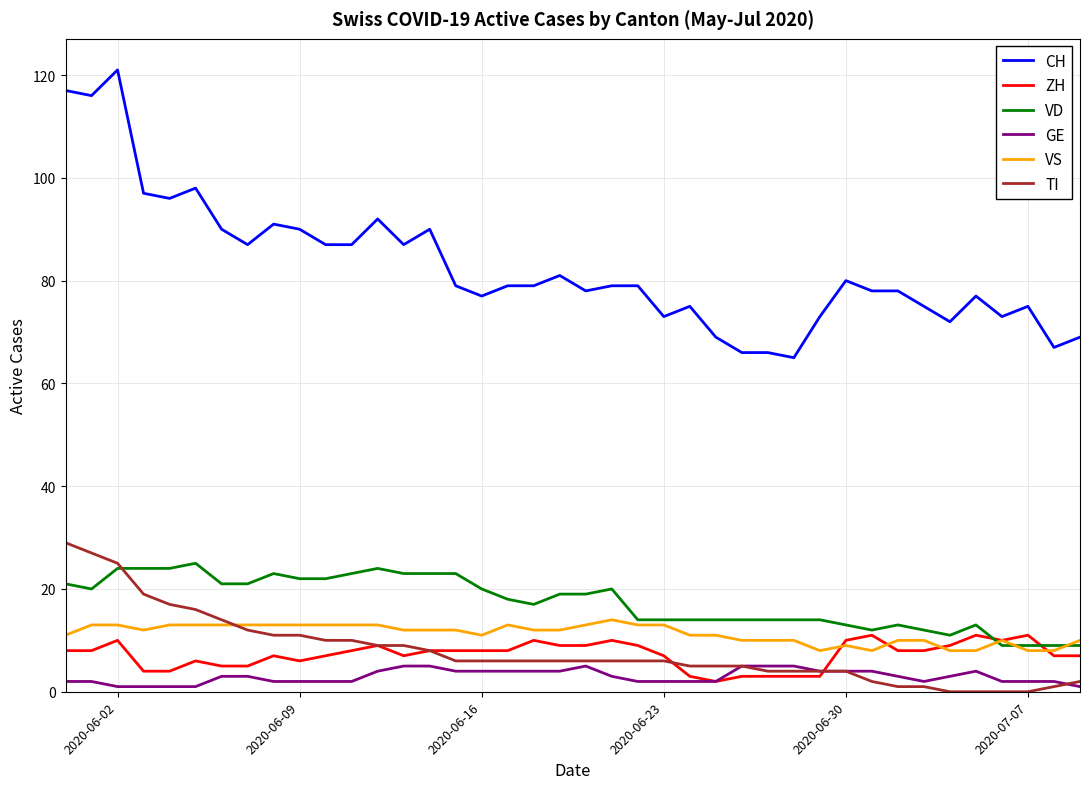

True or false: CH and TI intersect in this chart.

False